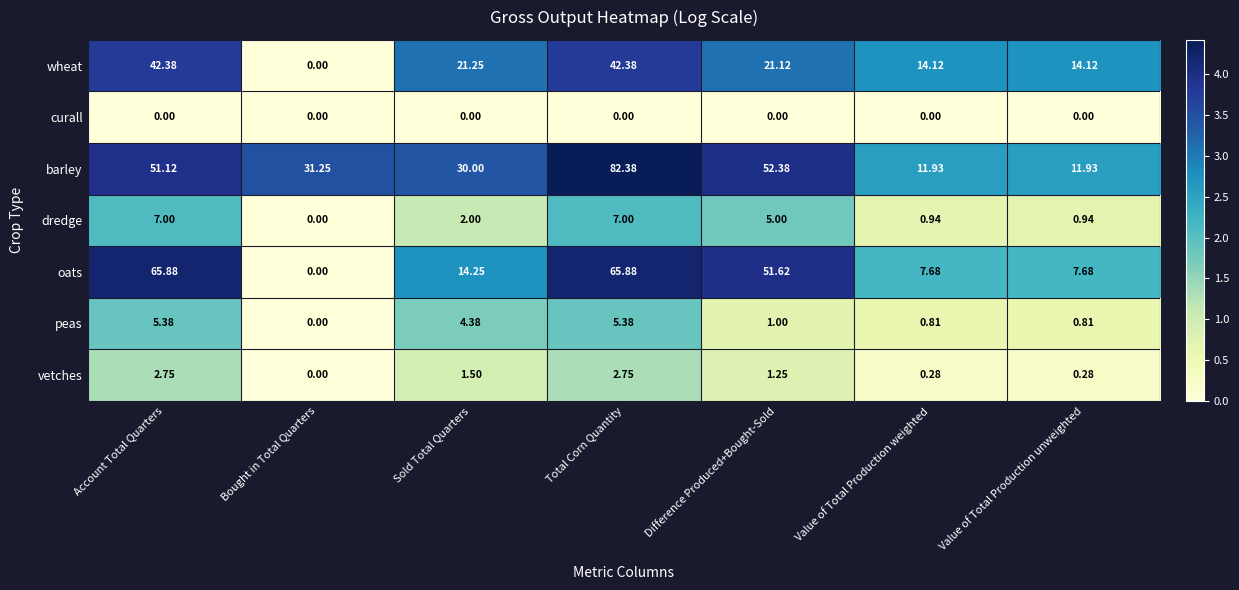

Where does the peas series first go above 1?

Account Total Quarters